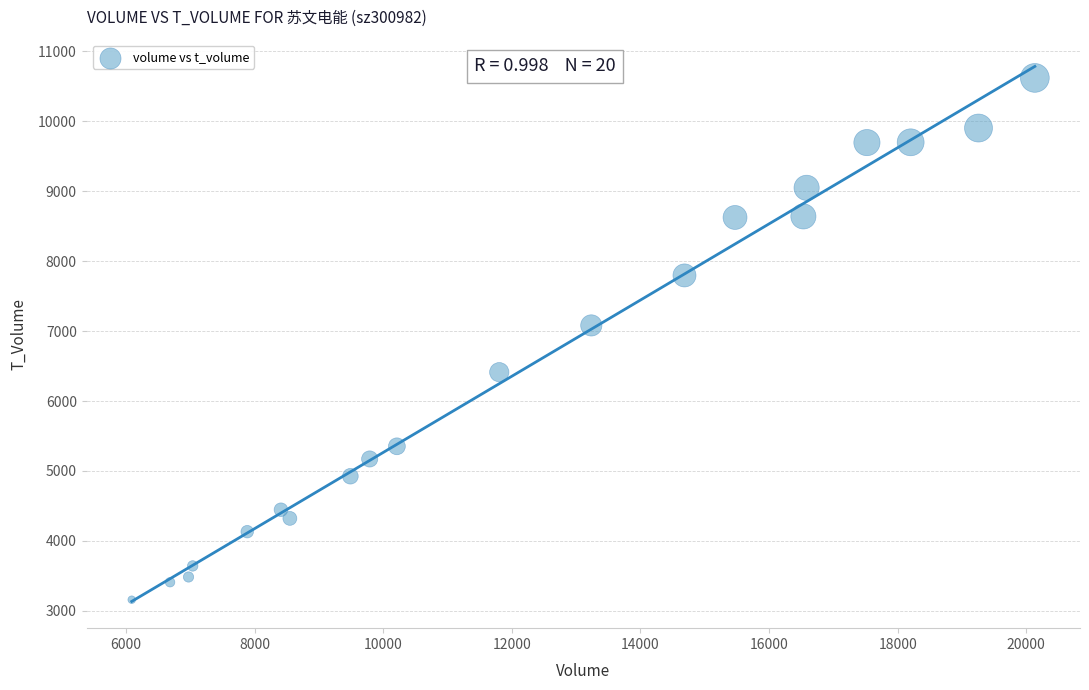

What is the range of Y values (max minus min)?

7463